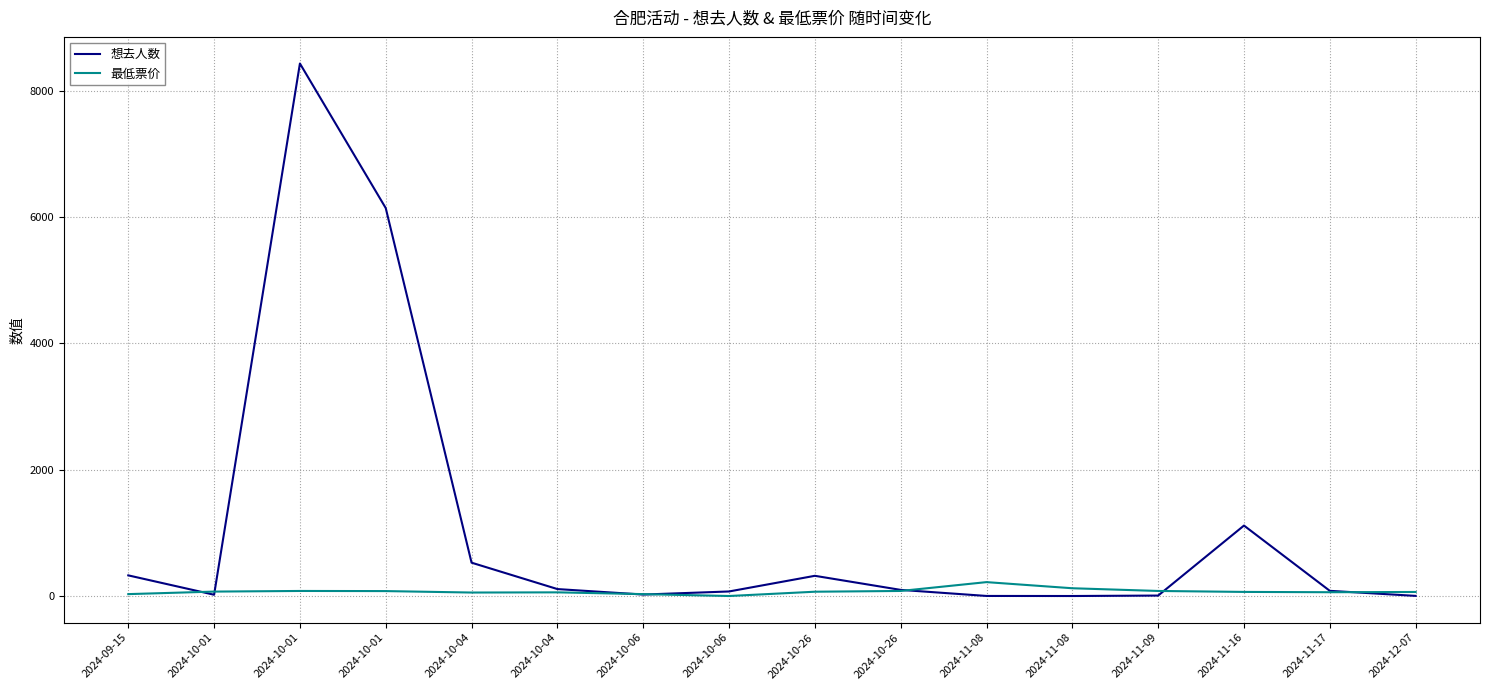

What is the label of the 5th point from the right?

2024-11-08